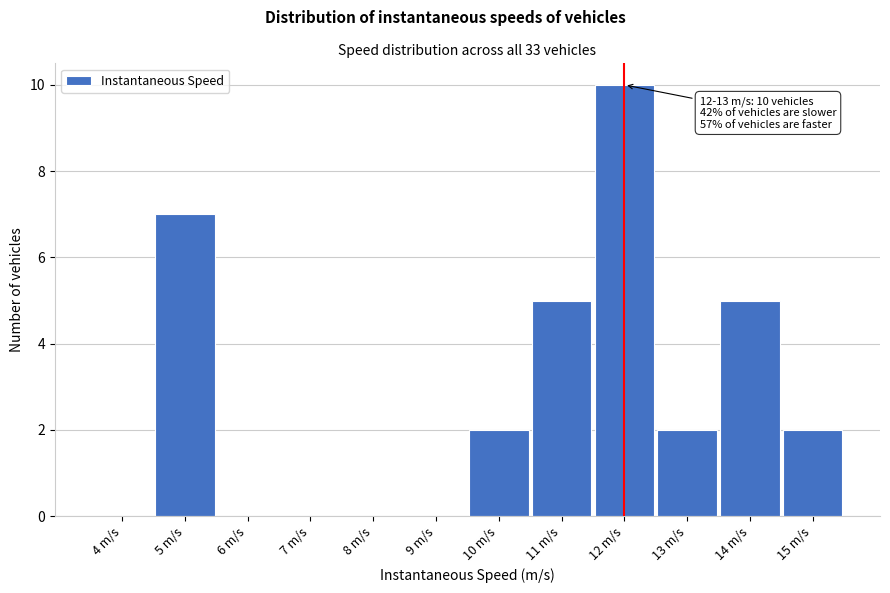

Reading left to right, list all the values displayed in this chart.

4 m/s=0	5 m/s=7	6 m/s=0	7 m/s=0	8 m/s=0	9 m/s=0	10 m/s=2	11 m/s=5	12 m/s=10	13 m/s=2	14 m/s=5	15 m/s=2